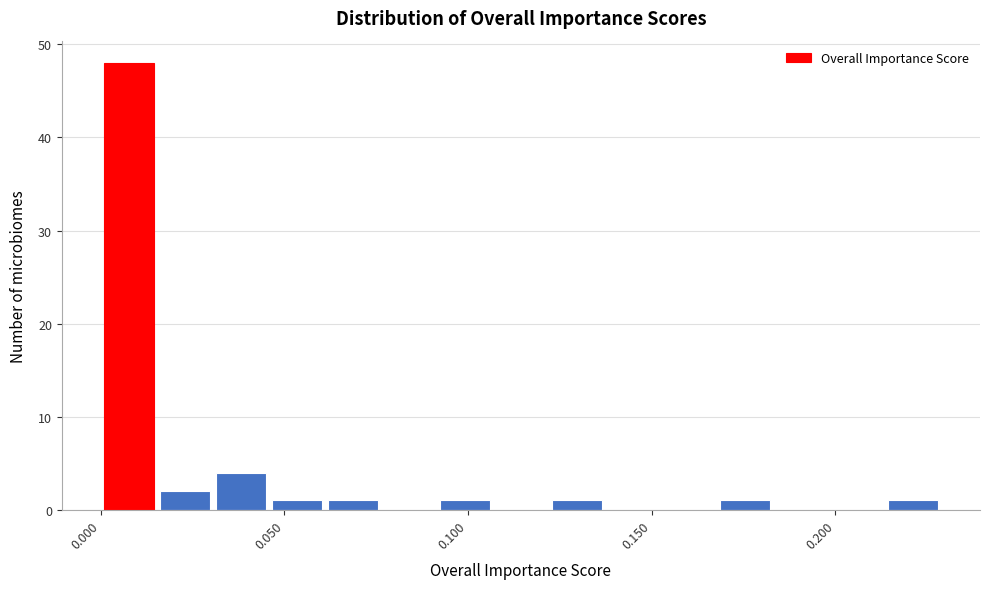

Read against the x-axis, roughly where is the centre of the tallest bar?

0.010